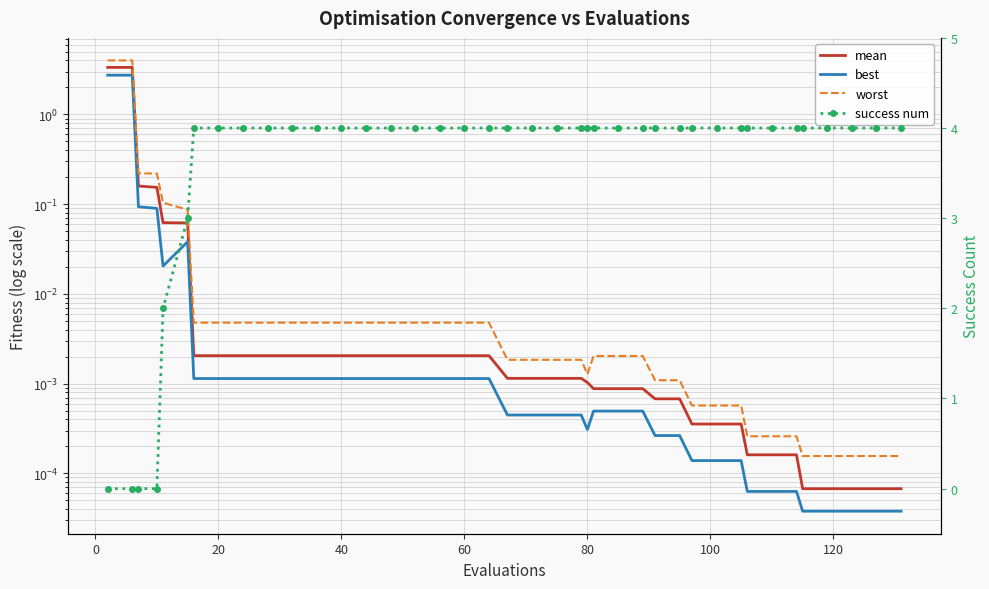

What is the greatest value displayed?

4.0